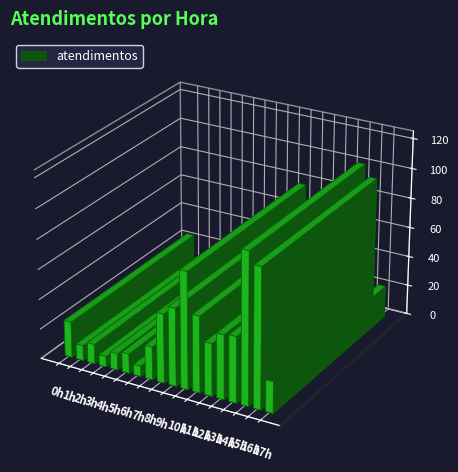

Which category has the highest value across all series?

15h